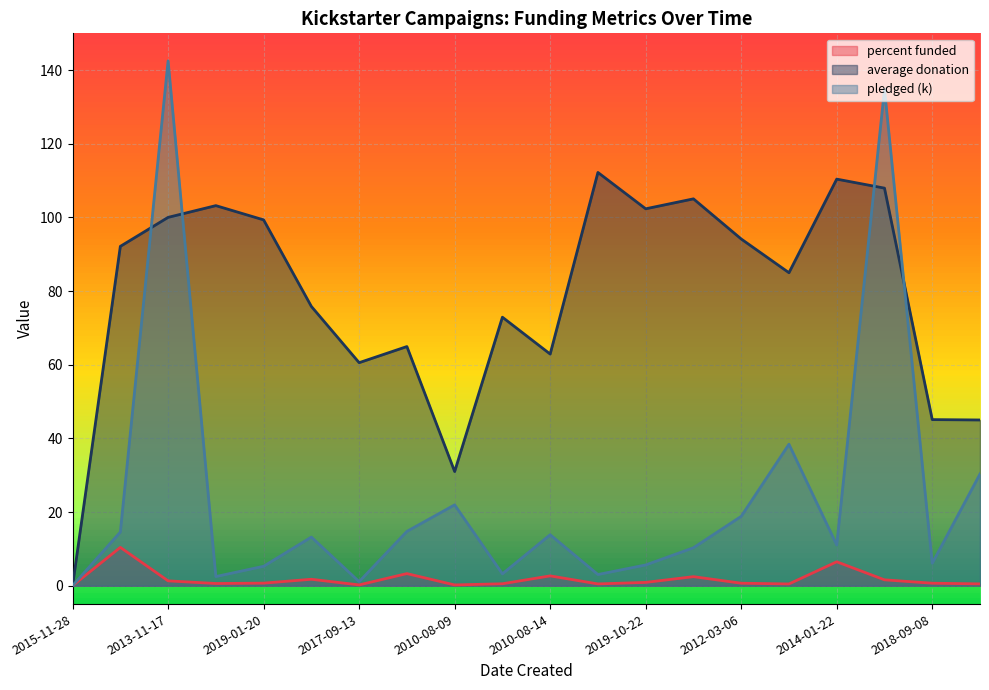

The value of average donation at 2015-08-13 is 36.0. True or false?

False